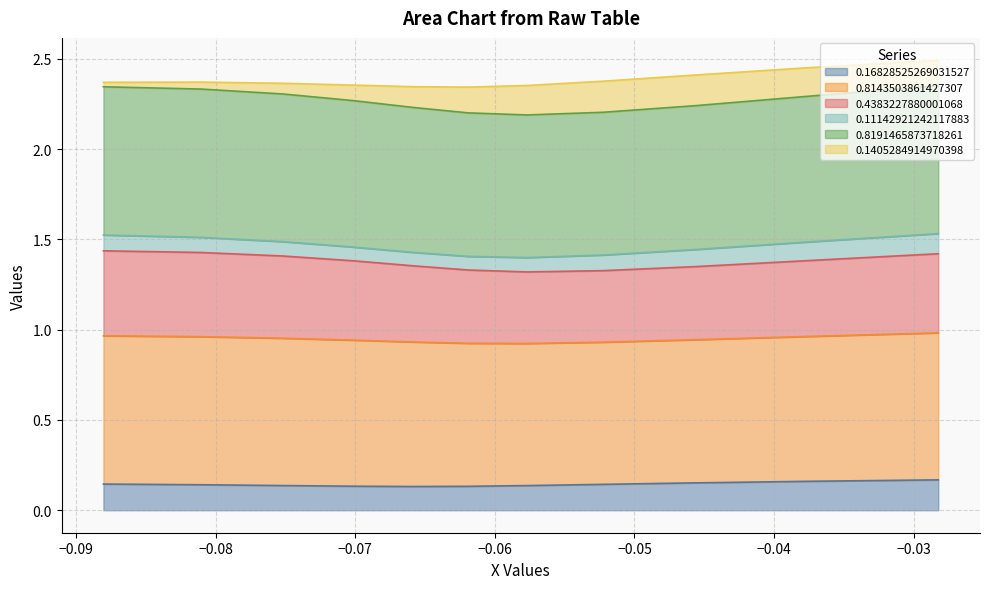

Does the chart have visible grid lines?

Yes